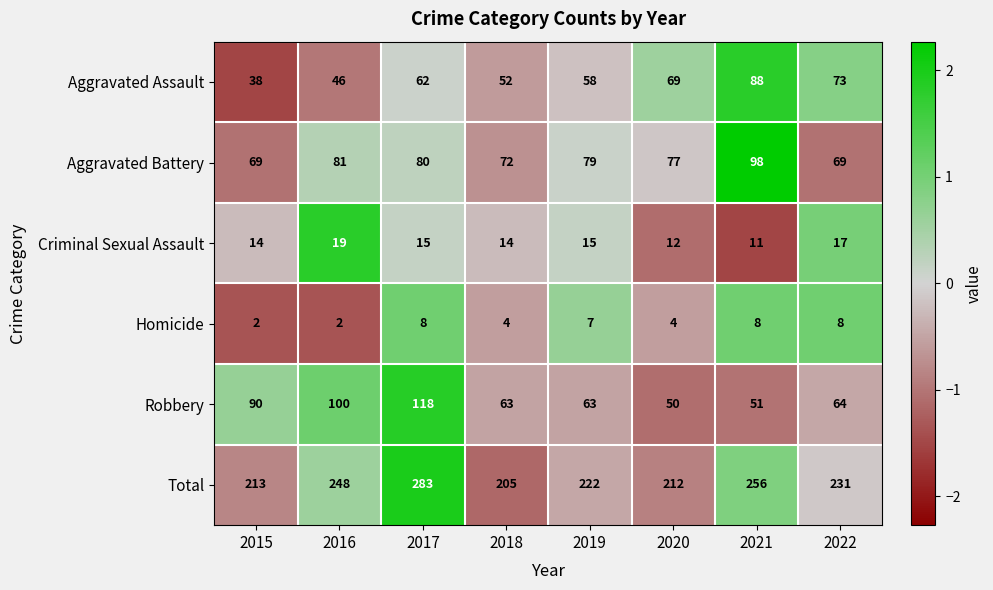

At how many categories does at least one series exceed 2?

8